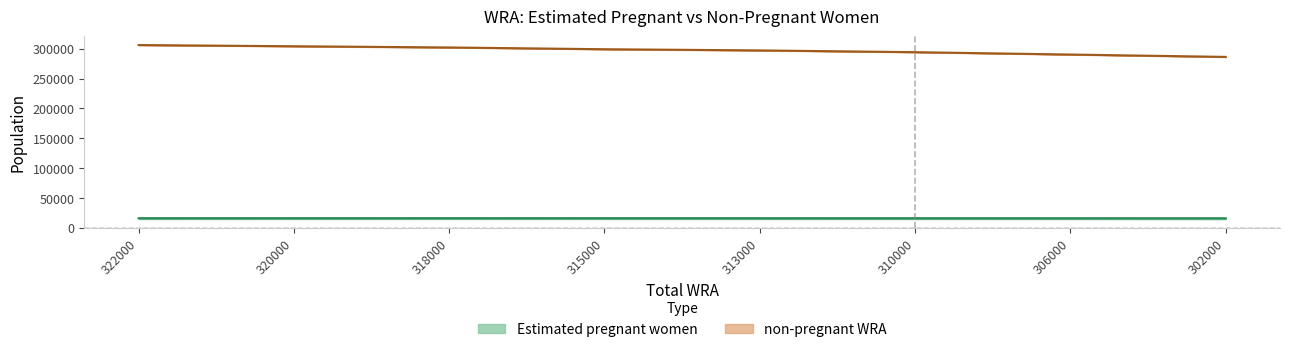

Which label corresponds to the largest value in the chart?

322000